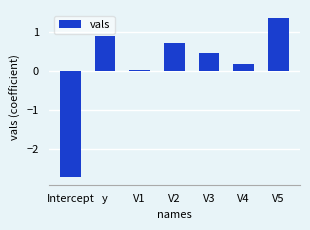

At which label is the value closest to 0?

V1